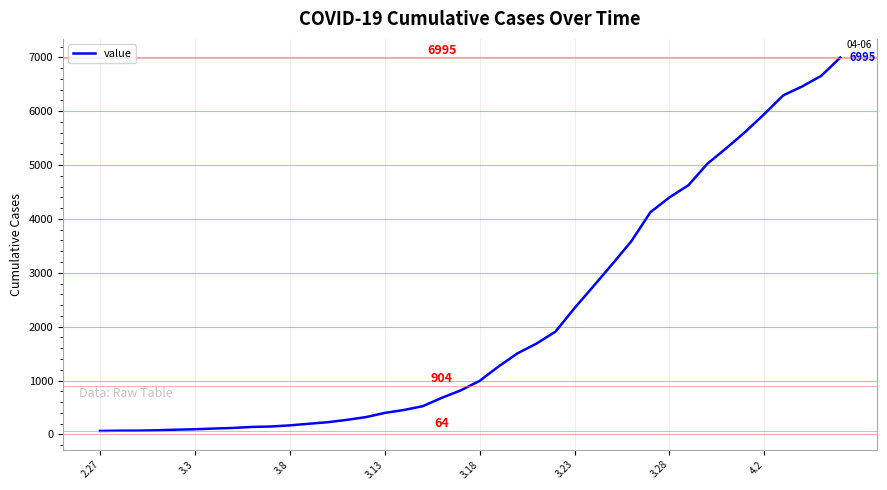

Does the chart have visible grid lines?

Yes